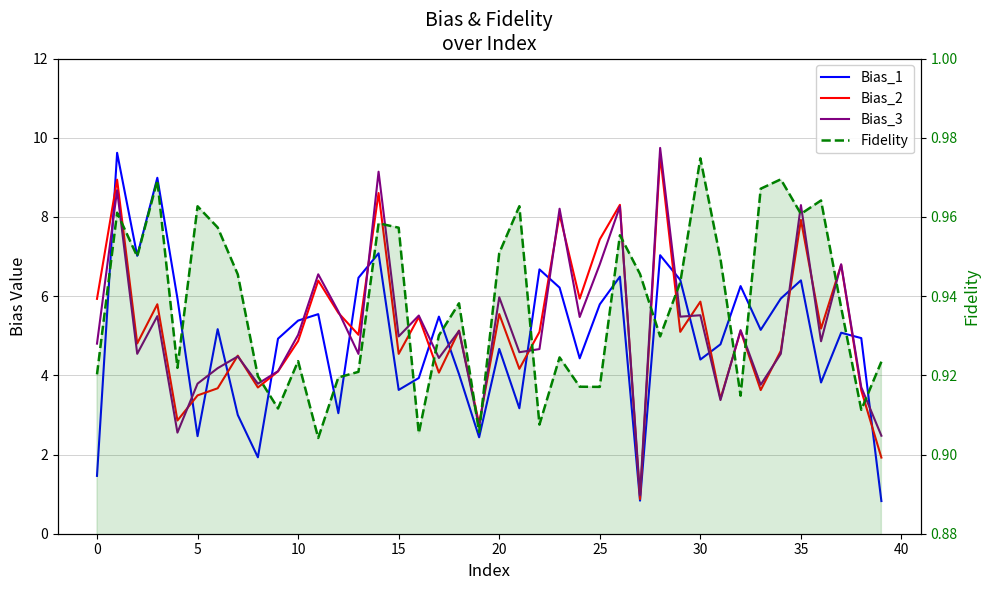

What is the difference between the second highest and second lowest values in the Fidelity series?

0.1